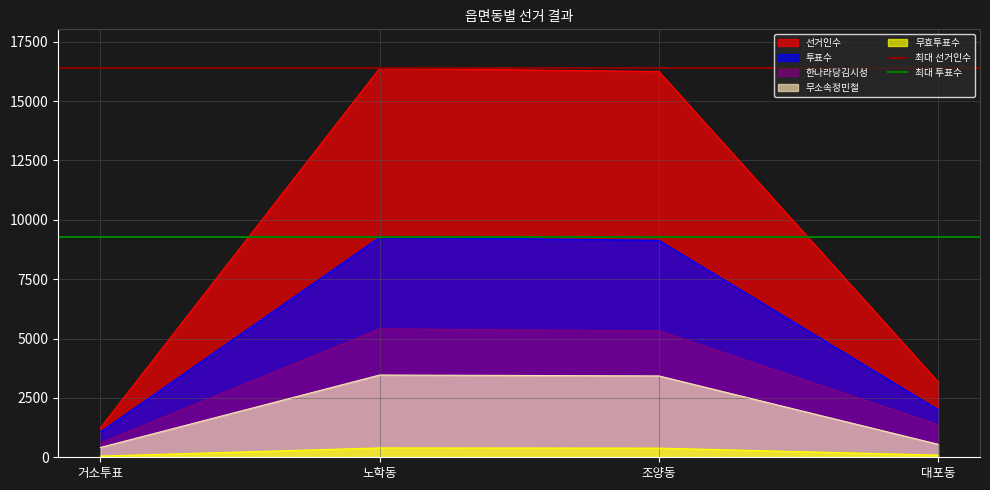

What is the label of the 1st point from the left?

거소투표